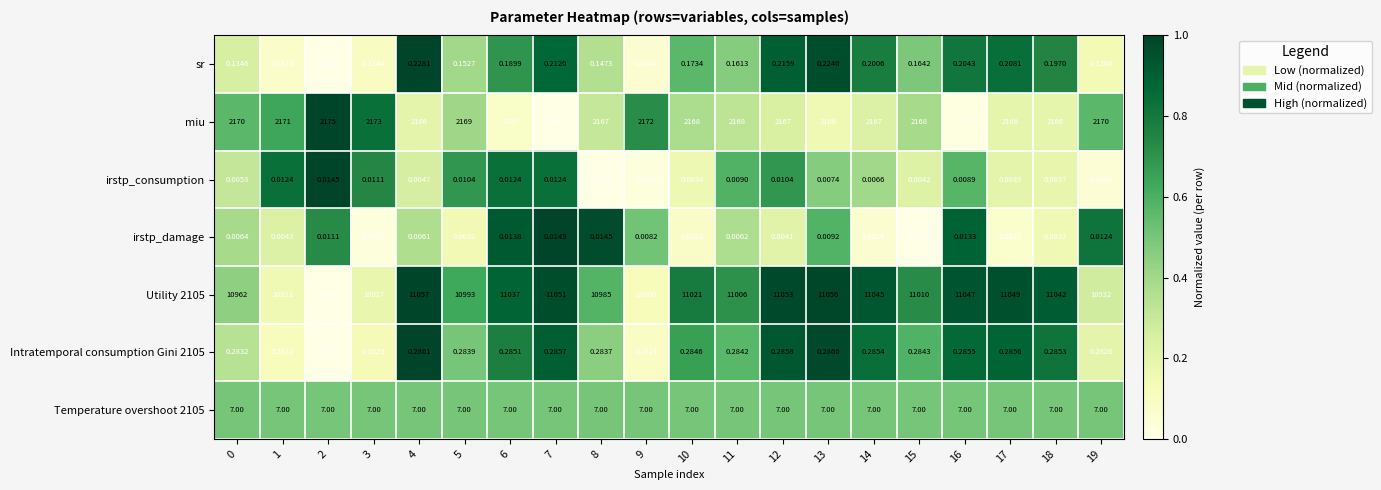

Which series has the largest total across all categories?

Utility 2105